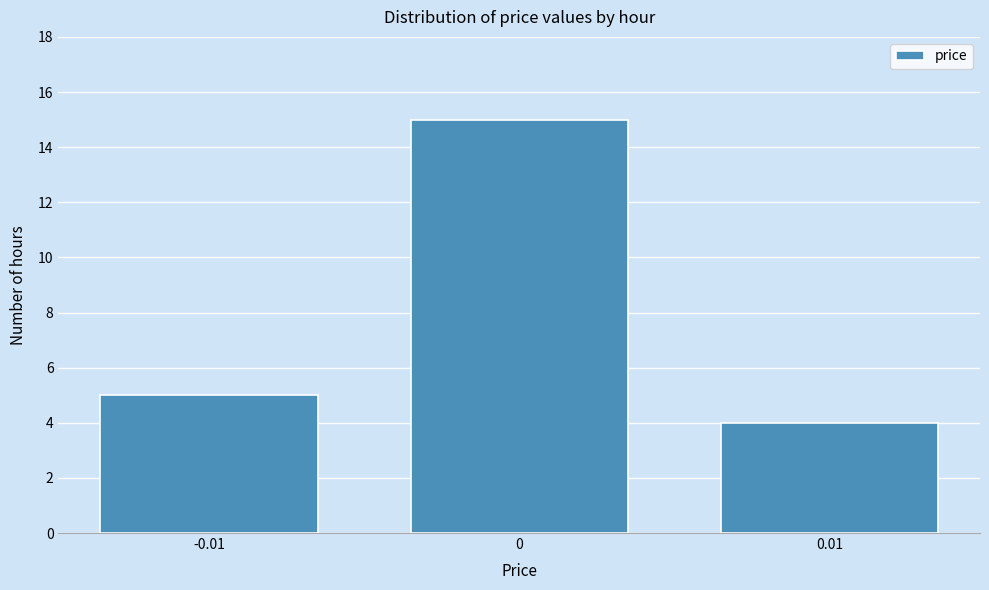

What is the height of the bar covering -0.015 to -0.005 on the x-axis? The values are not printed on the chart, so give them approximately, as read against the axis.

5